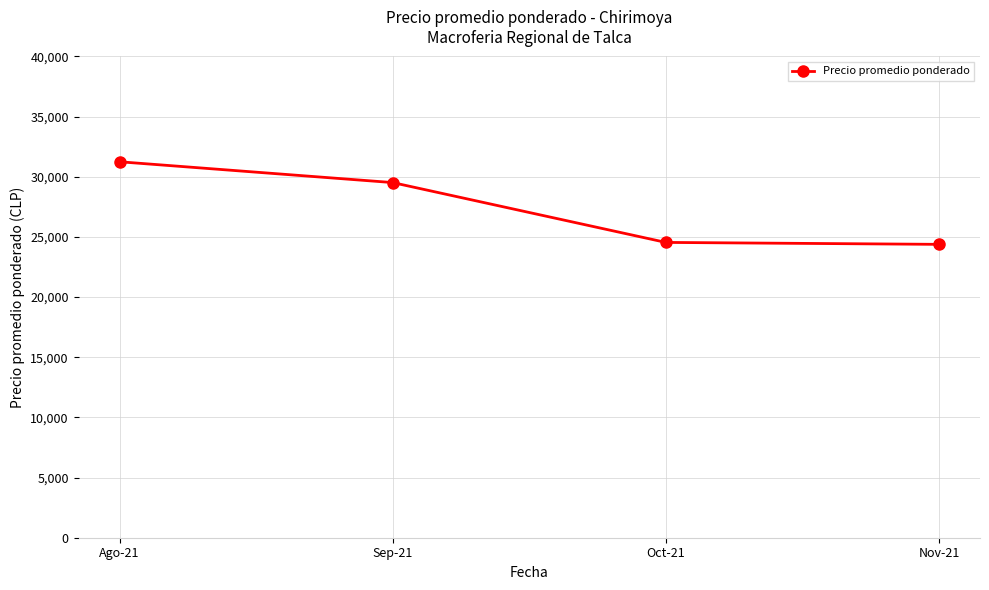

Which label corresponds to the largest value in the chart?

Ago-21